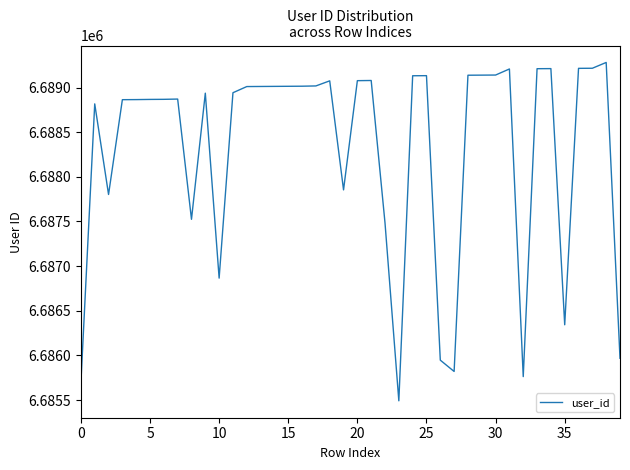

What is the difference between the maximum and minimum values?

3789.3